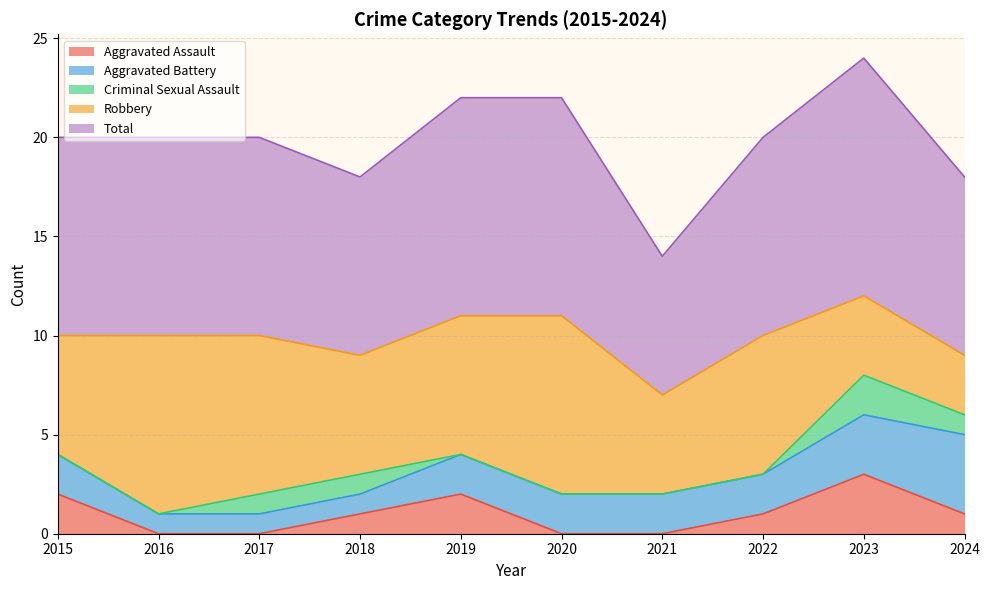

Is it true that Robbery equals 8 at 2017?

True